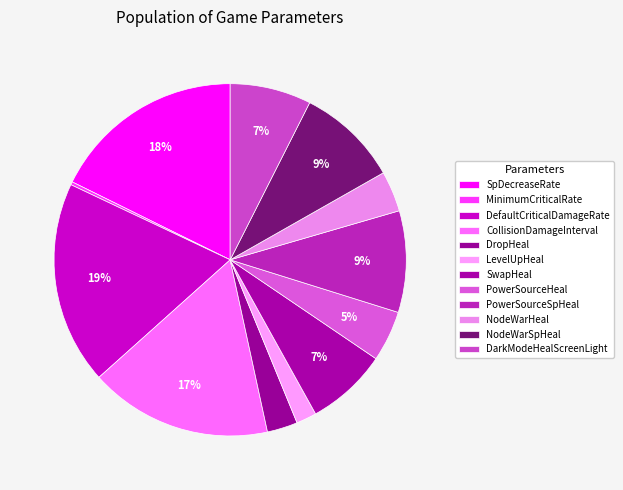

Count the number of slices in the pie.

12